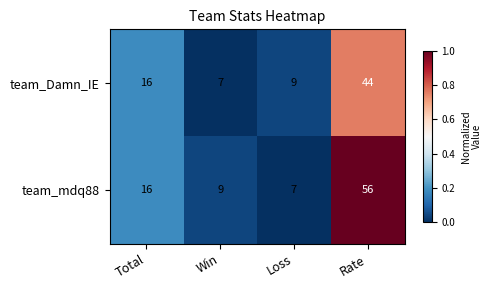

Reading left to right, list all the values displayed in this chart.

team_Damn_IE: Total=16	Win=7	Loss=9	Rate=44
team_mdq88: Total=16	Win=9	Loss=7	Rate=56